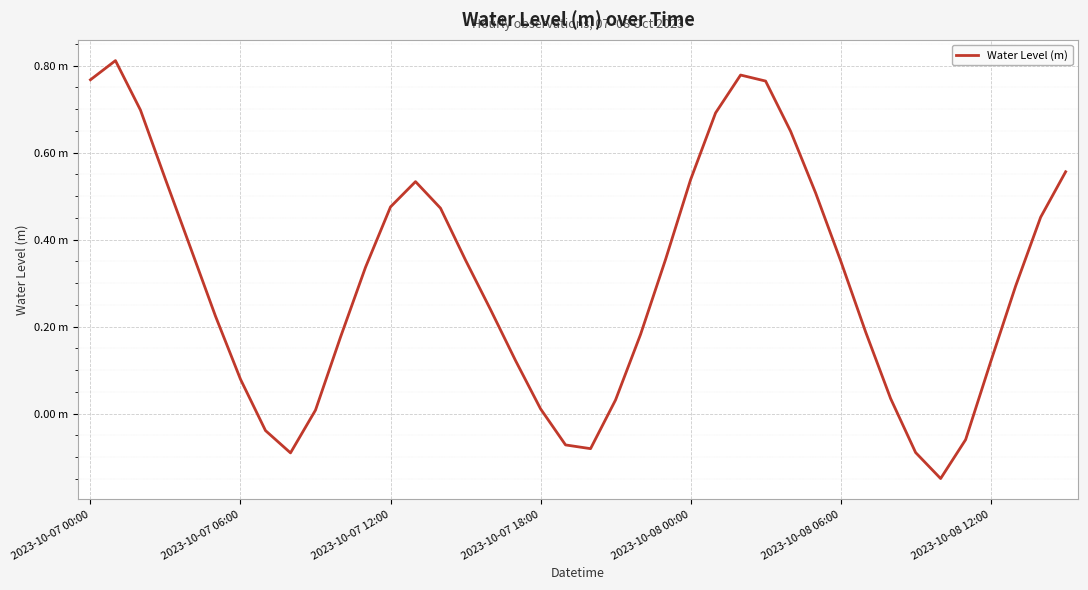

Does the chart have visible grid lines?

Yes